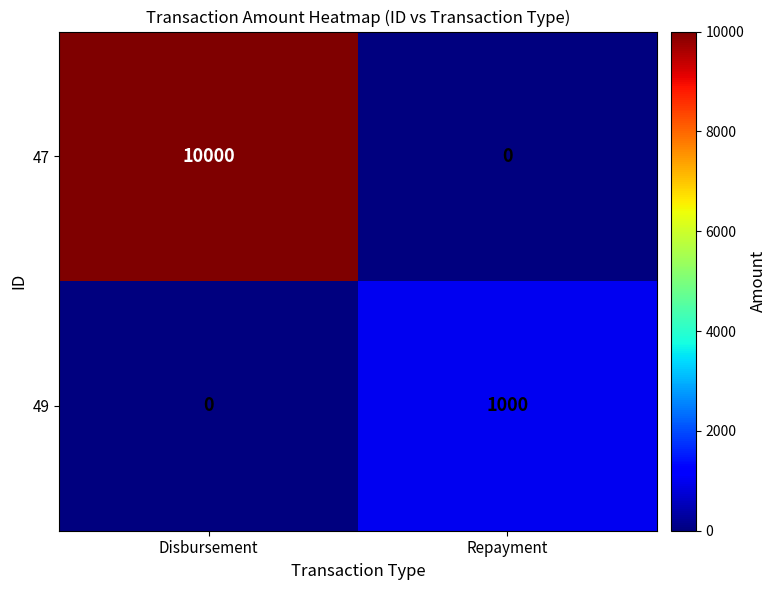

Between Disbursement and Repayment, which series saw the biggest shift?

47